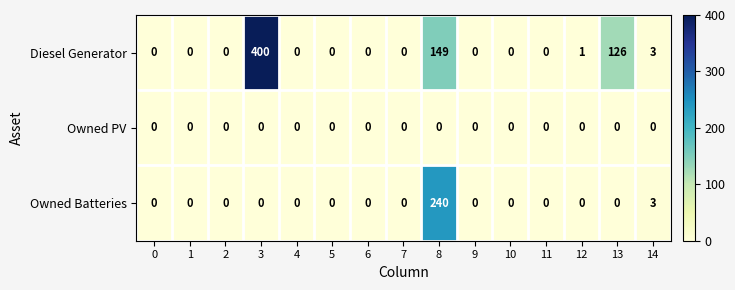

Which series has the largest total across all categories?

Diesel Generator